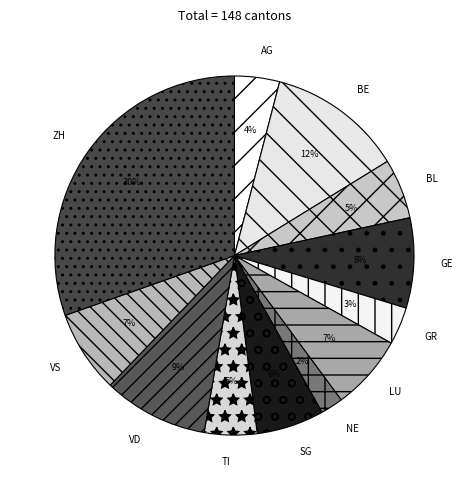

To the nearest percent, what is the combined percentage of VD and LU?

16%